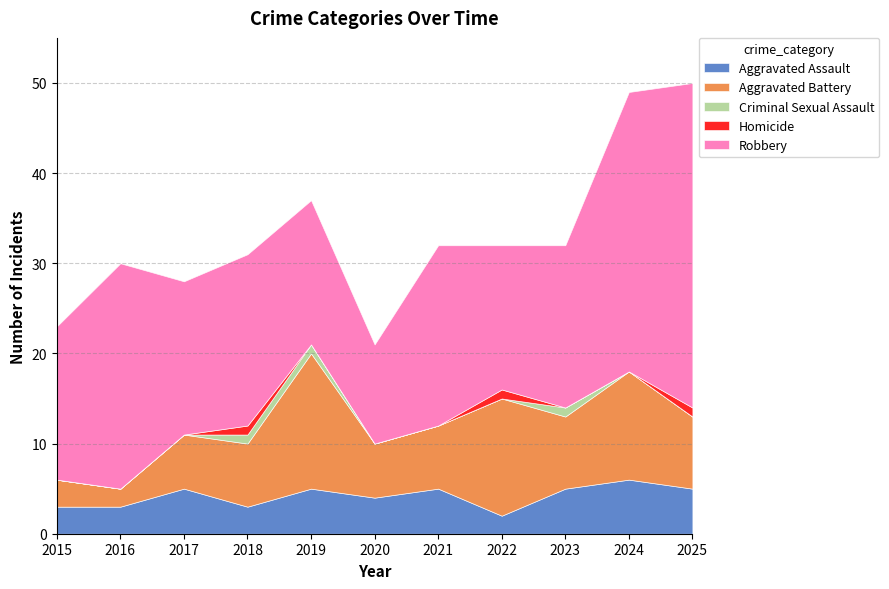

Between 2016 and 2015, which is larger?

2016